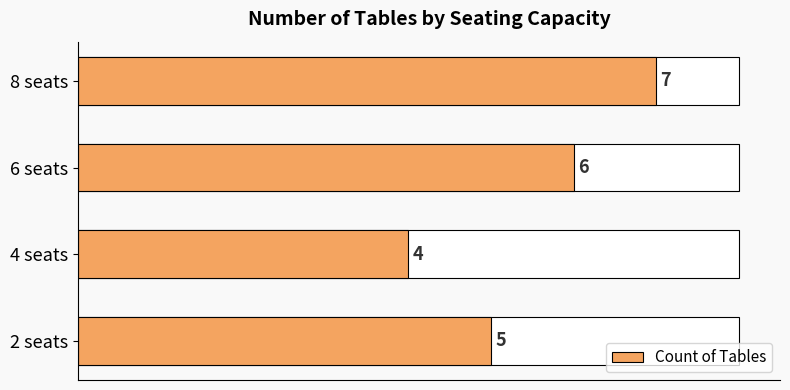

How many values are between 5 and 7?

3